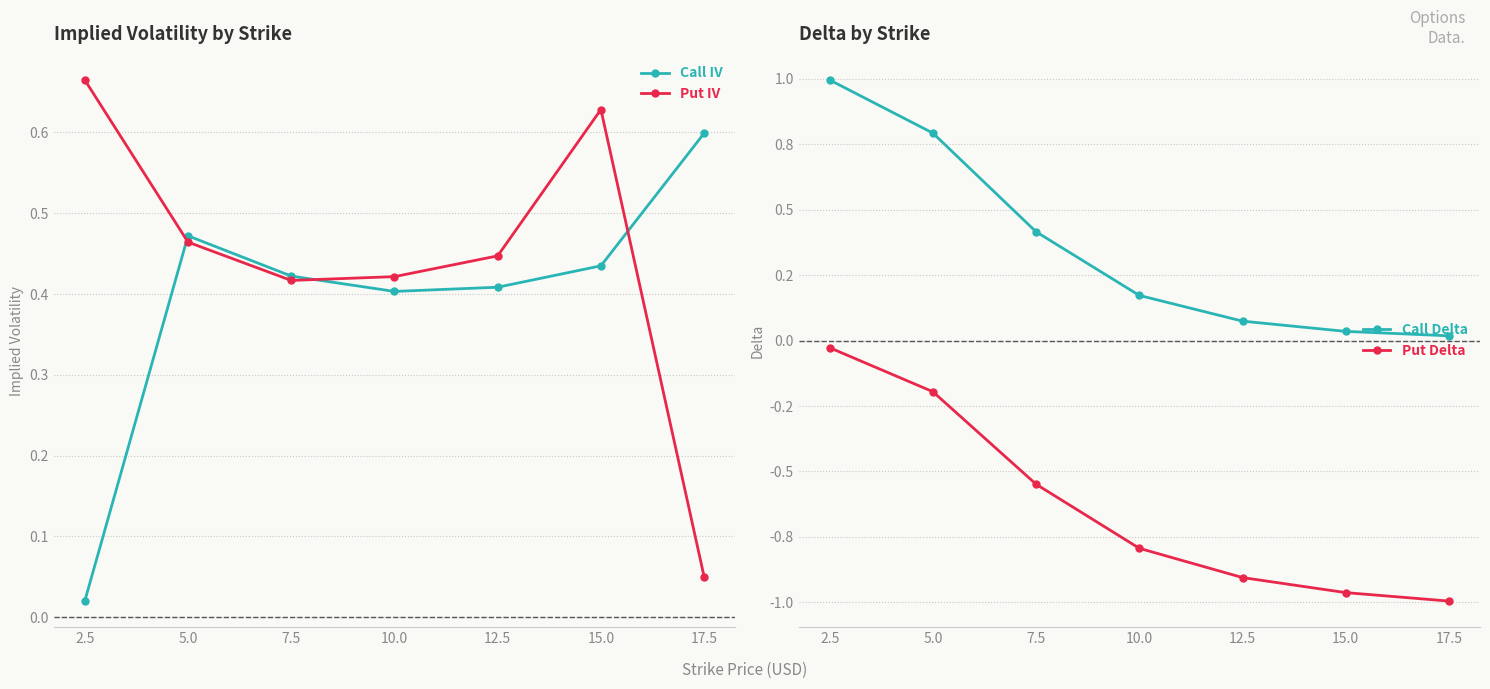

What value does the Put IV series have at 5.0?

0.5